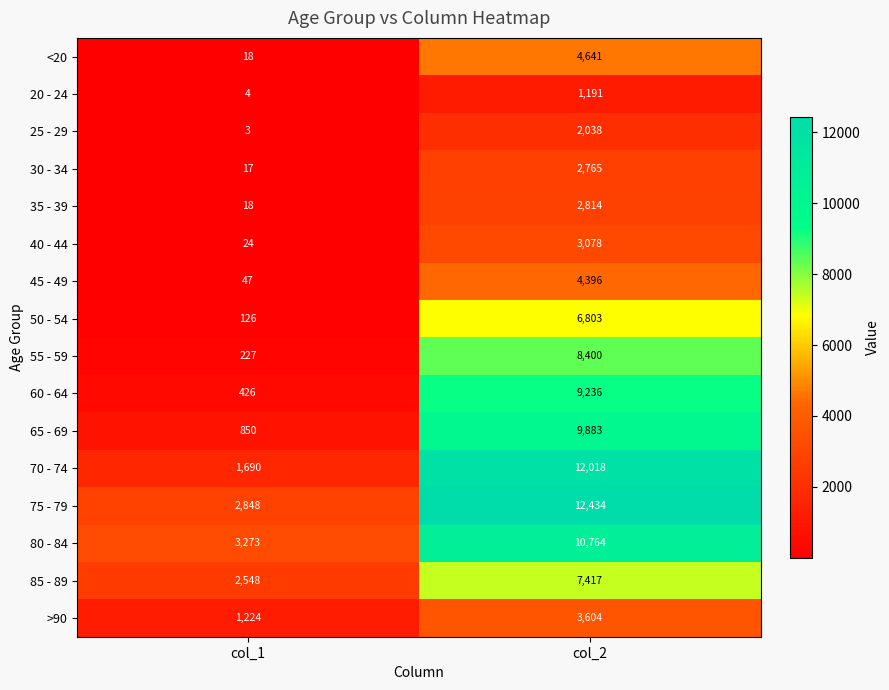

What is the sum of the 55 - 59 values at col_2 and col_1?

8627